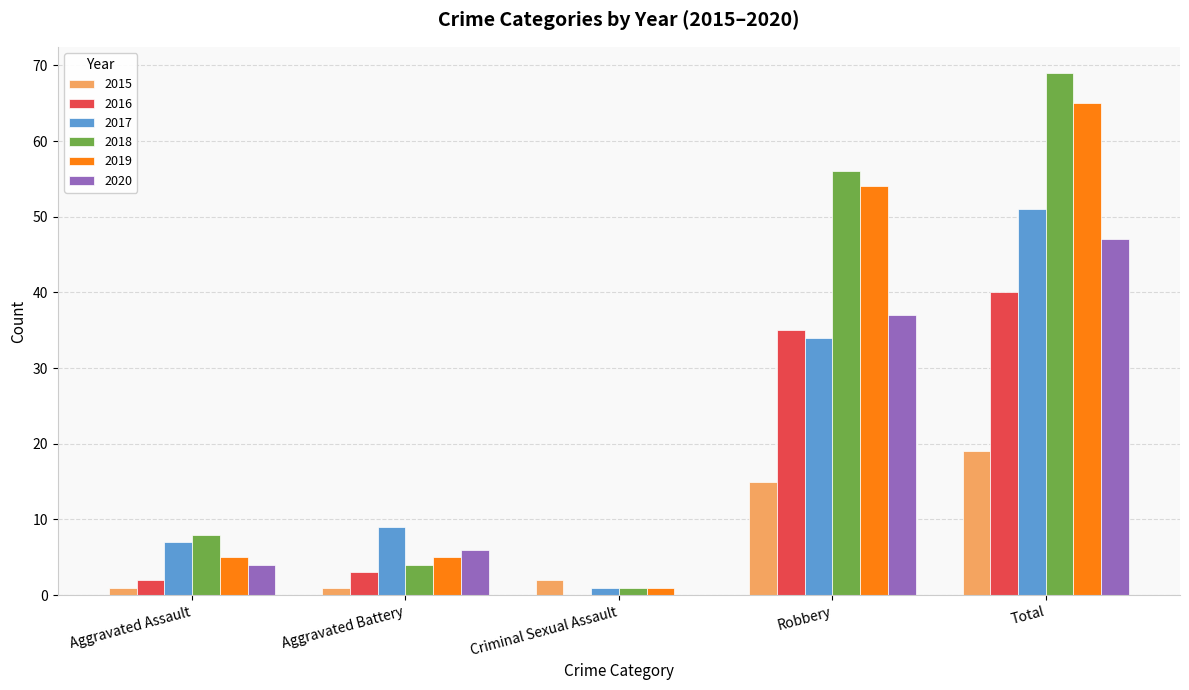

How many distinct data groups are displayed?

6